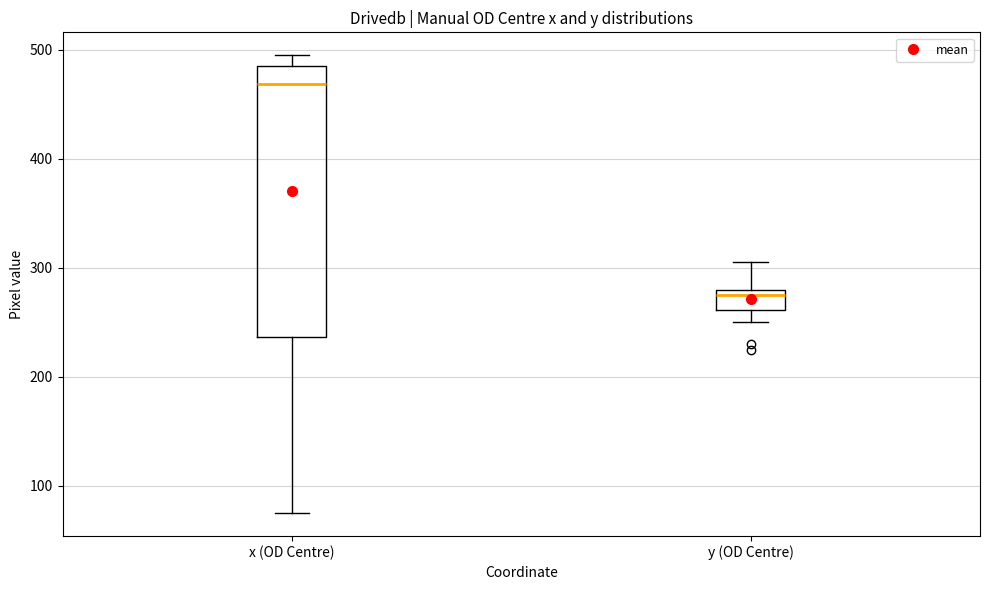

Where is the upper edge of the box for x (OD Centre) on the y-axis? The values are not printed on the chart, so give them approximately, as read against the axis.

490